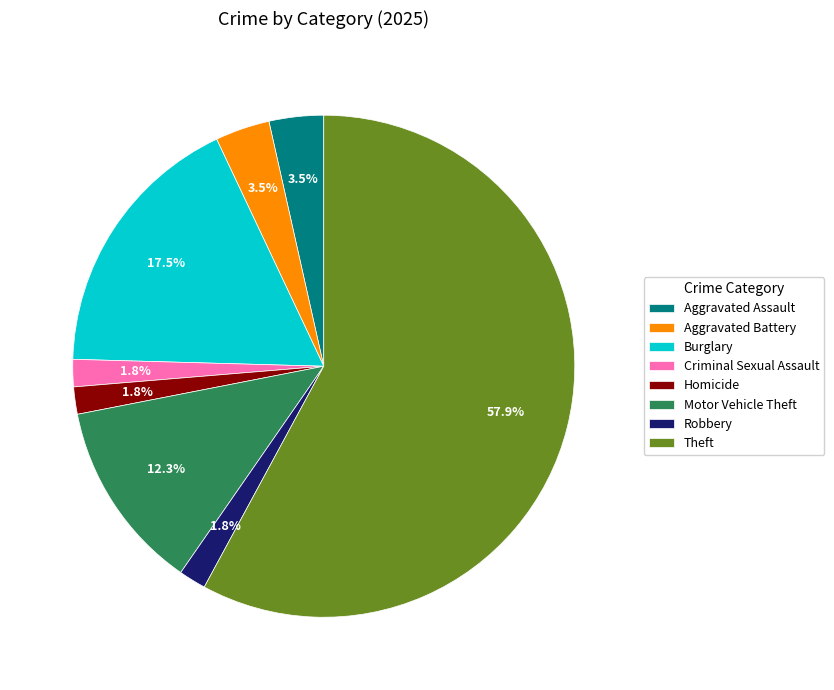

Which category has the biggest portion of the pie?

Theft